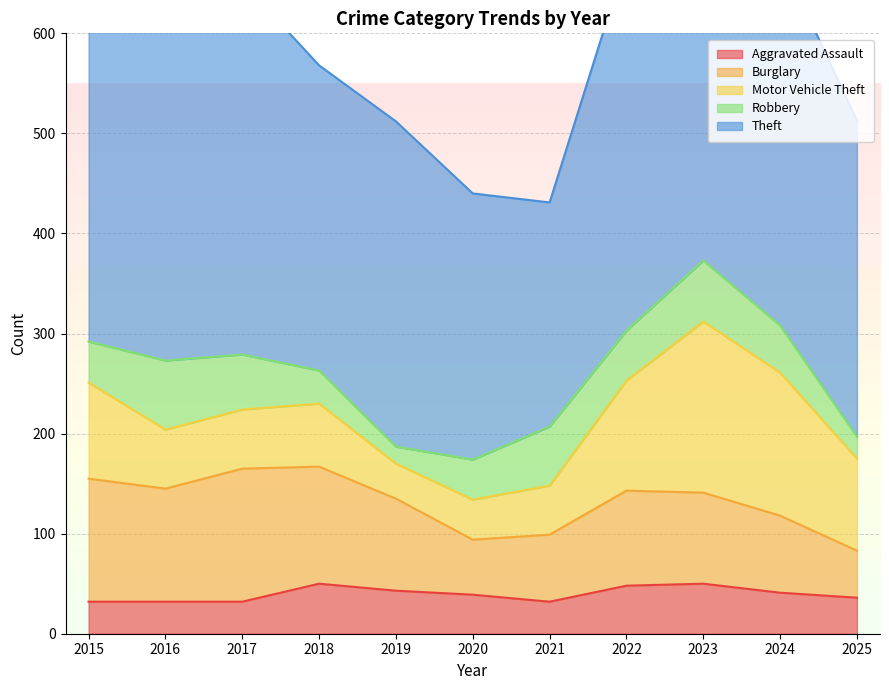

Is it true that Aggravated Assault equals 17 at 2021?

False